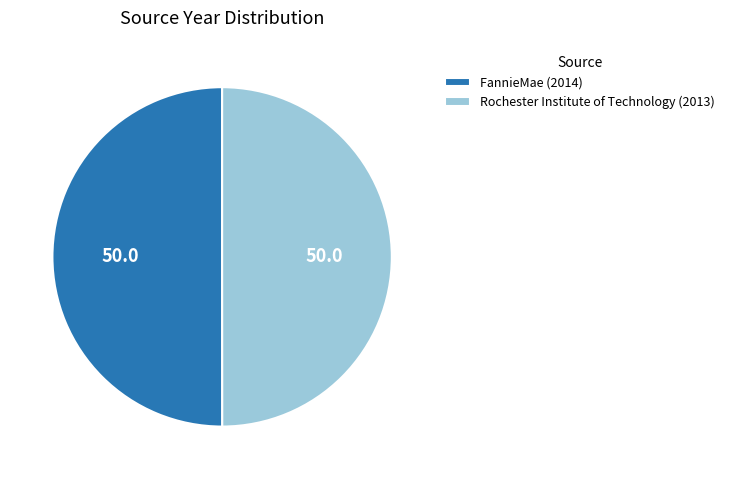

Do FannieMae (2014) and Rochester Institute of Technology (2013) together represent more than half of the pie?

Yes